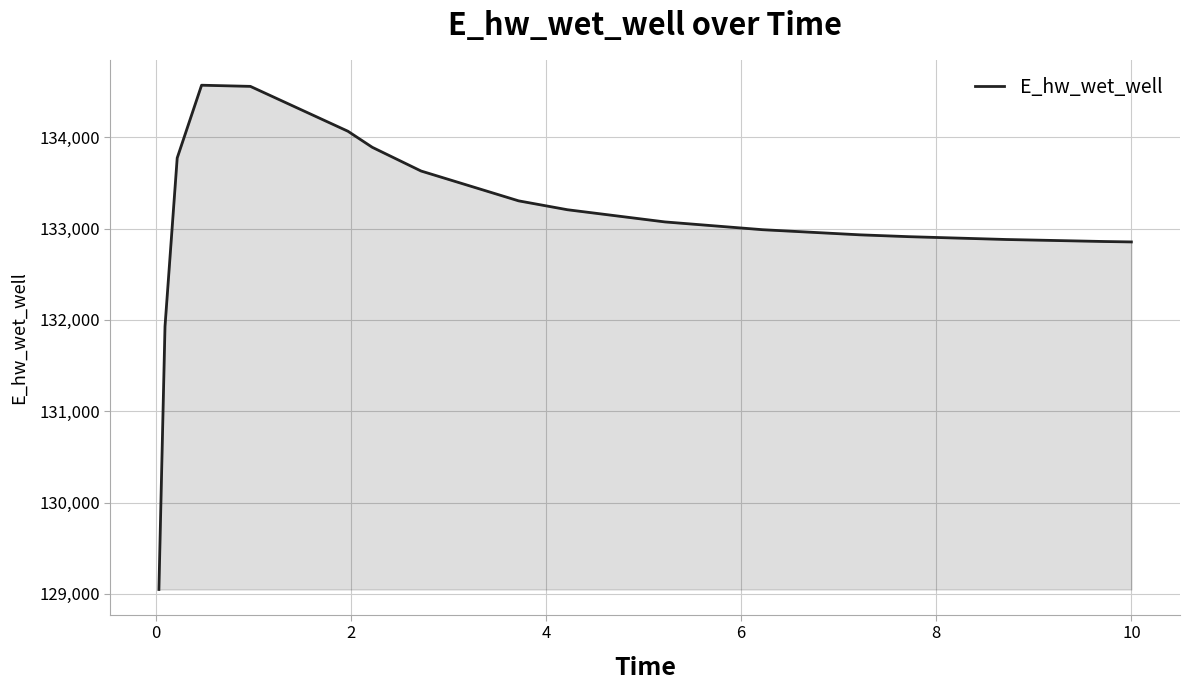

What is the maximum value shown in the chart?

134569.3